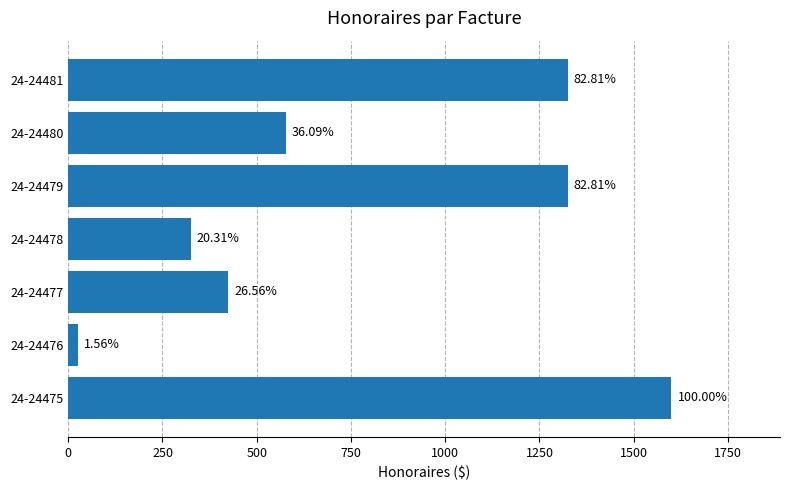

Are the bars horizontal?

Yes